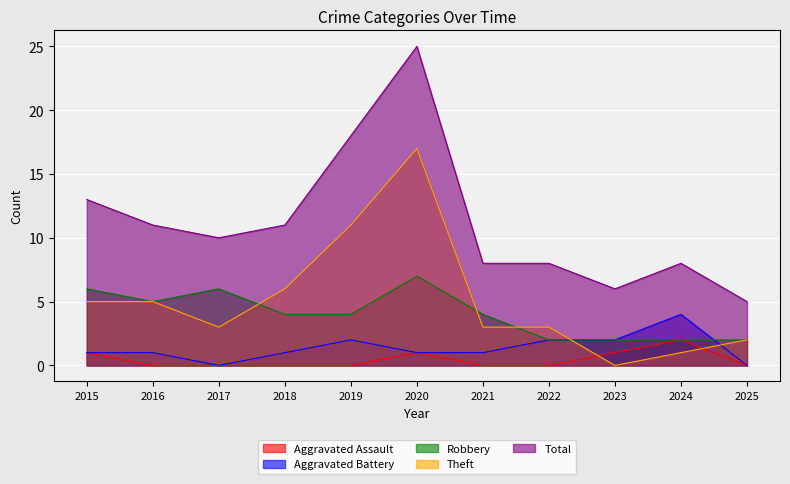

How many lines are shown in the chart?

5